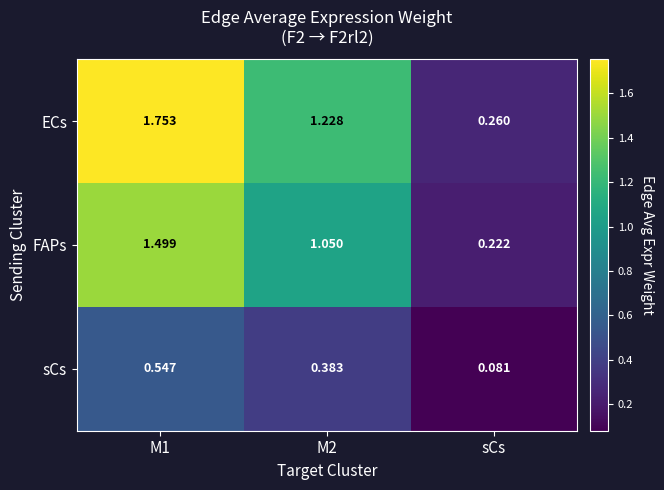

How many series are shown in this chart?

3